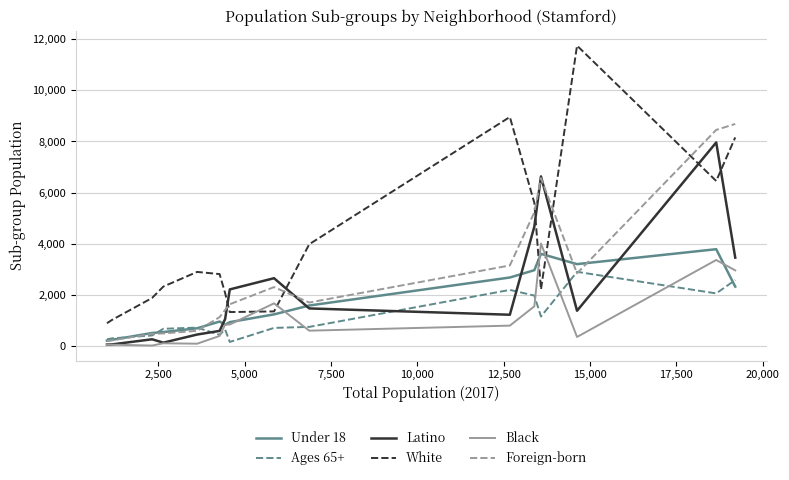

How many intersections are there between Foreign-born and White?

5